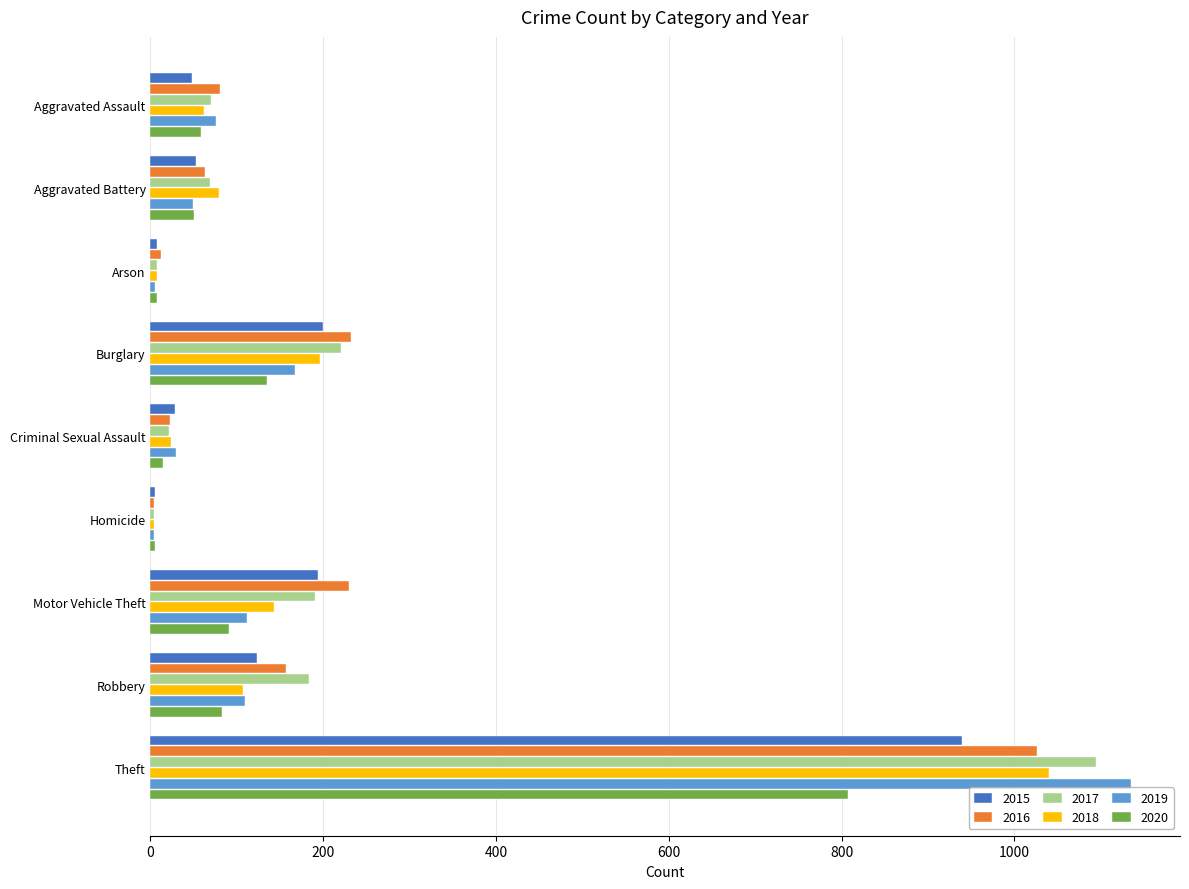

What is the greatest value displayed?

1135